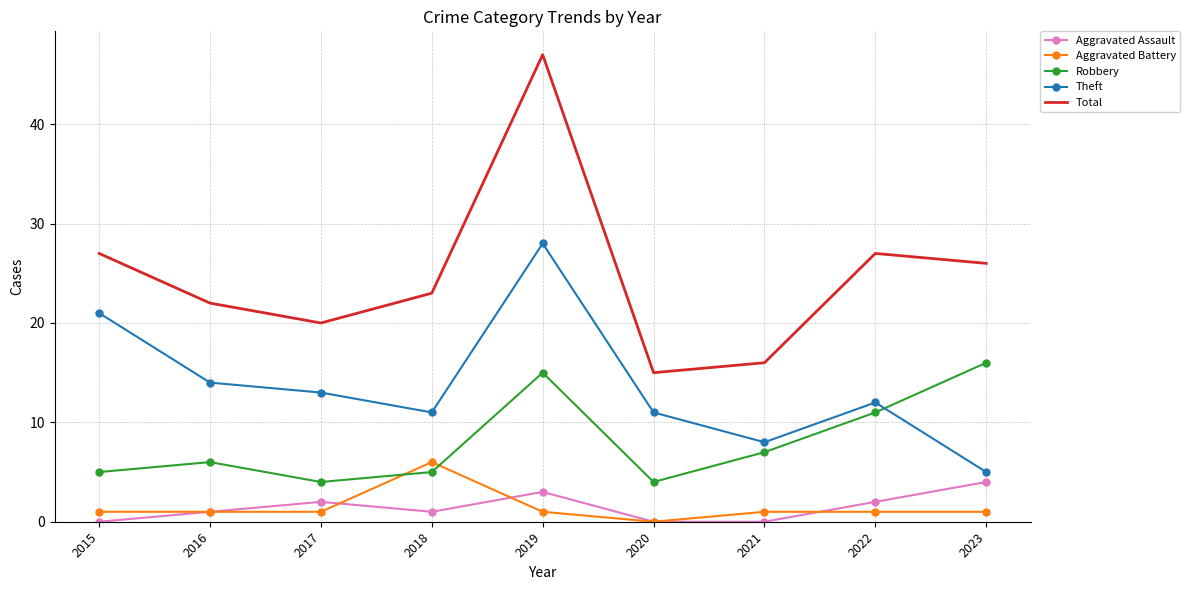

True or false: Aggravated Assault and Robbery cross at least once.

False